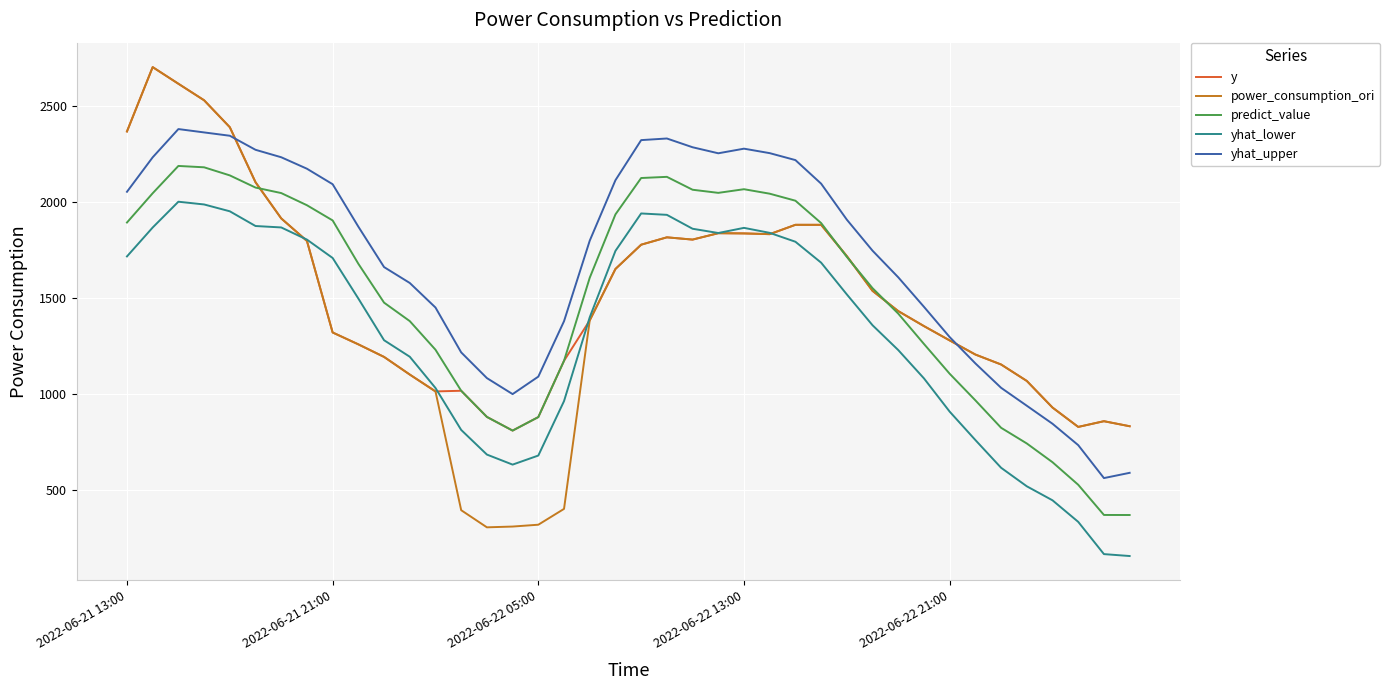

Which series has the largest total across all categories?

yhat_upper